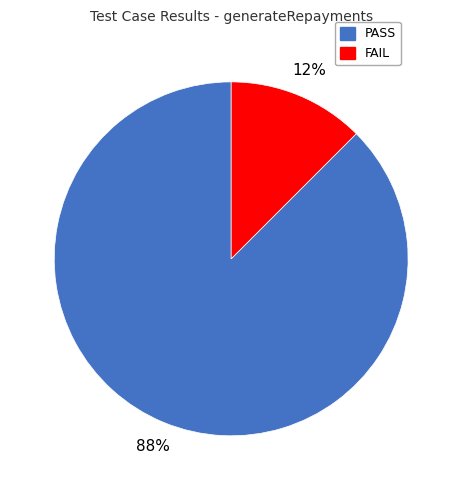

The PASS slice represents 82% of the pie. True or false?

False